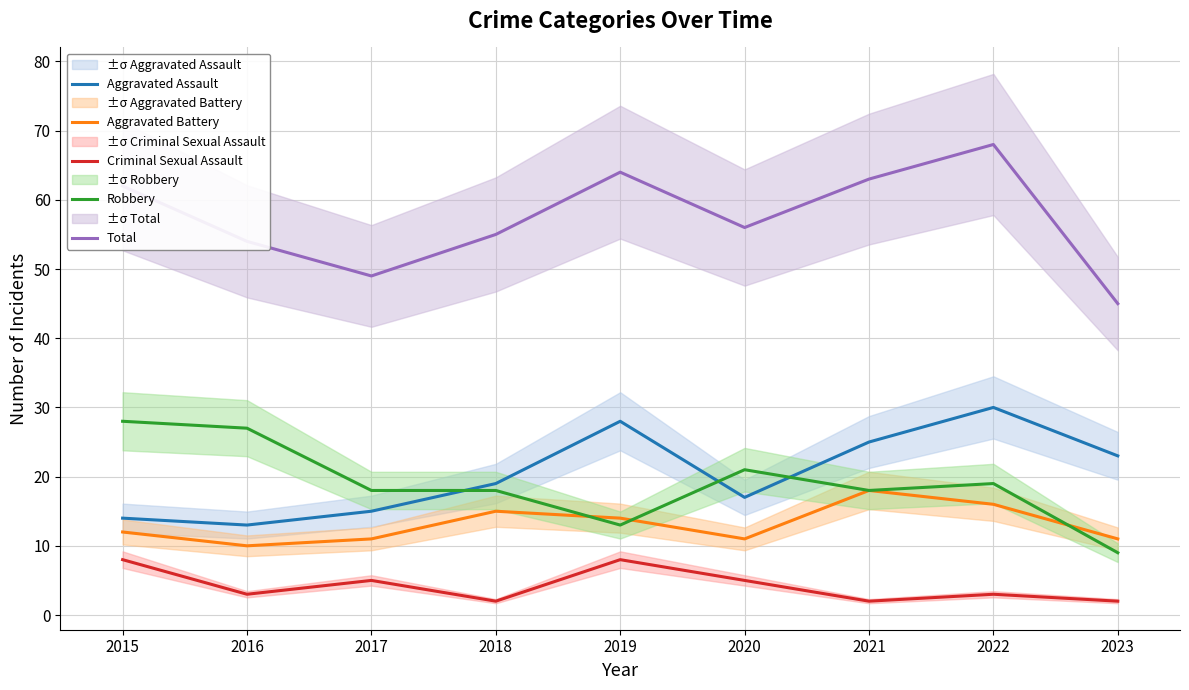

What is the value of the Aggravated Battery point at the 9th from the left?

11